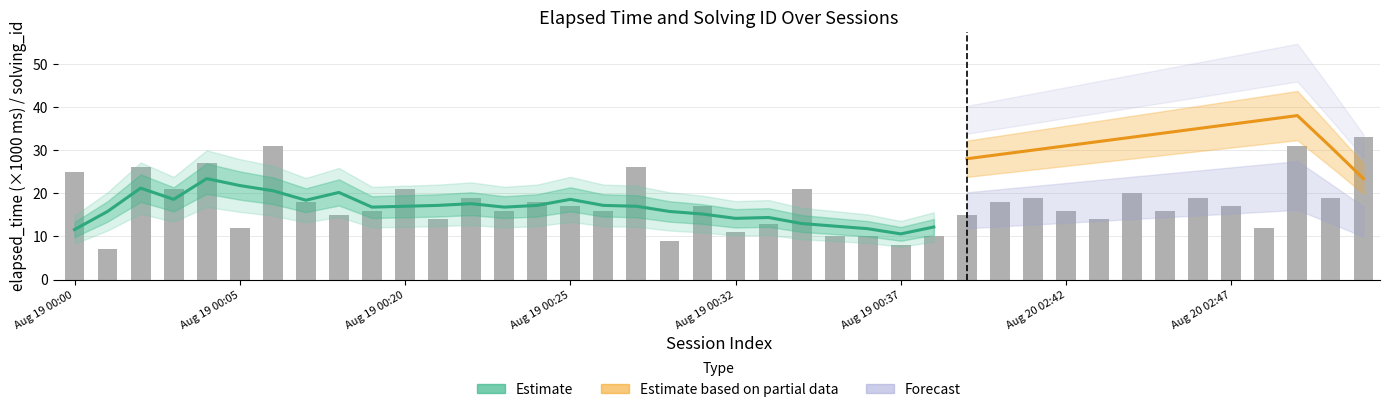

What is the ratio of the value at 18 to the value at 11?

0.6